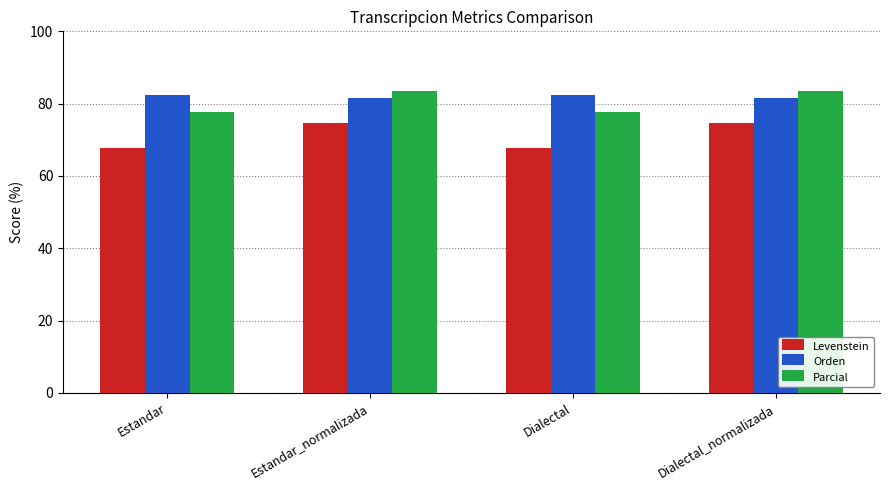

Count the number of categories in the chart.

4